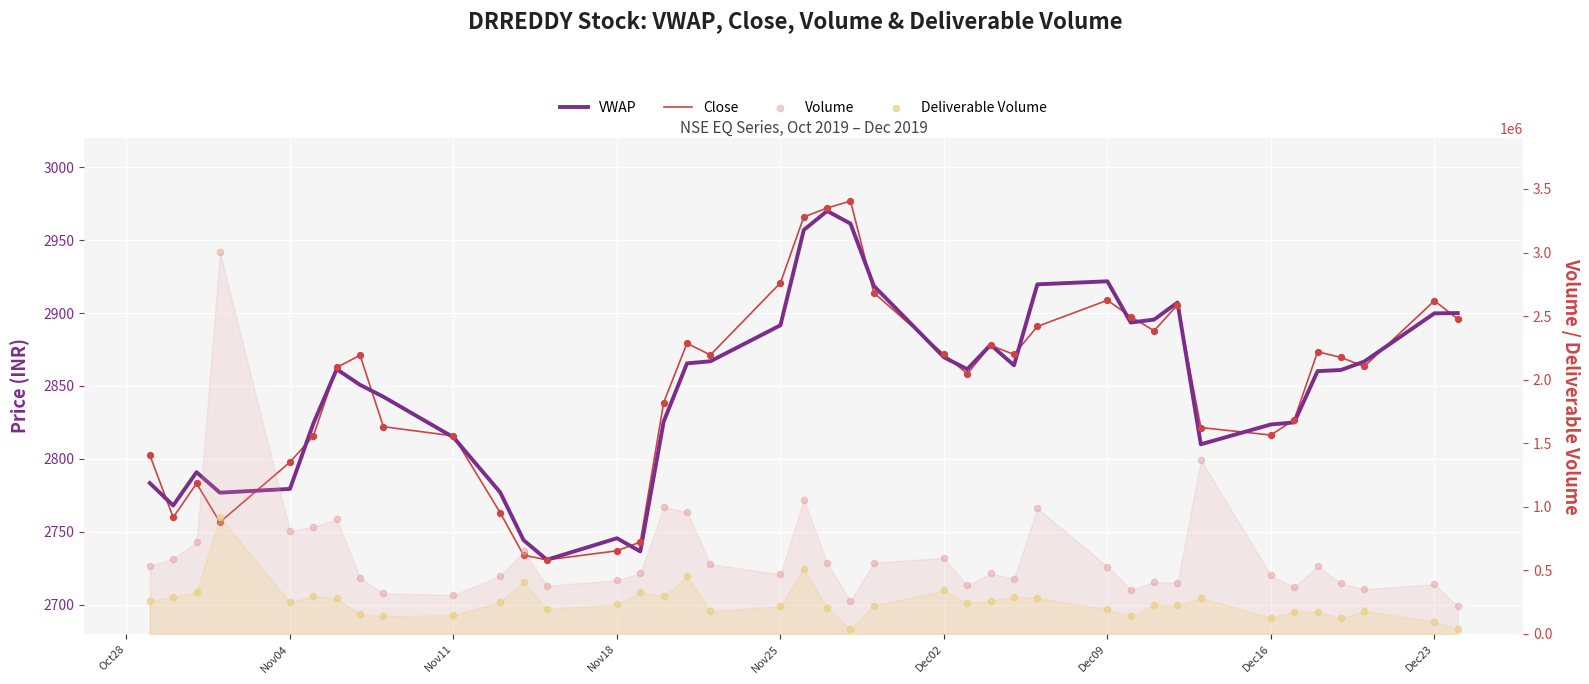

What are all the series names shown in the legend?

VWAP, Close, Volume, Deliverable Volume